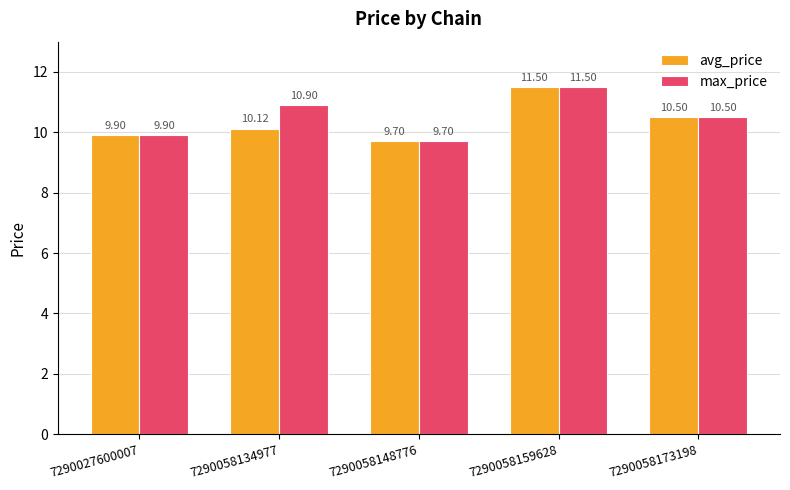

The max_price series shows 18.2 at 7290058134977. True or false?

False